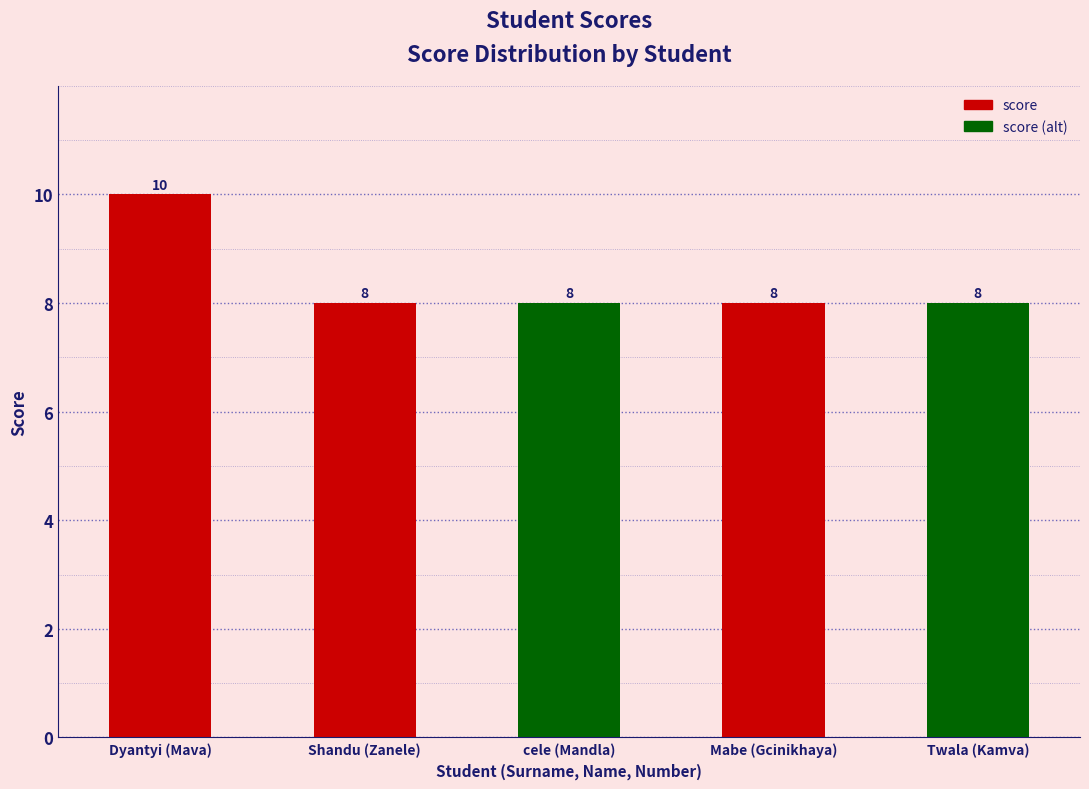

At which category does the chart reach its peak across all series?

Dyantyi (Mava)